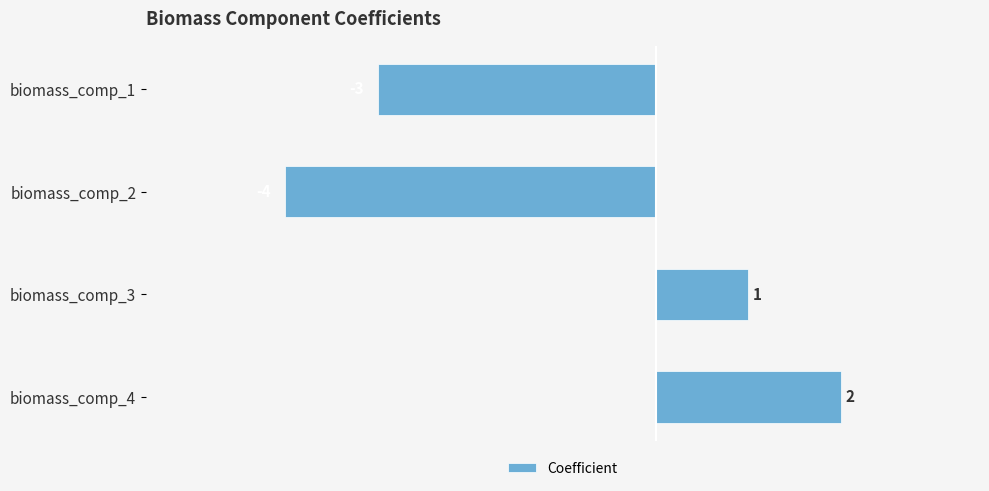

Which has a higher value, biomass_comp_3 or biomass_comp_2?

biomass_comp_3